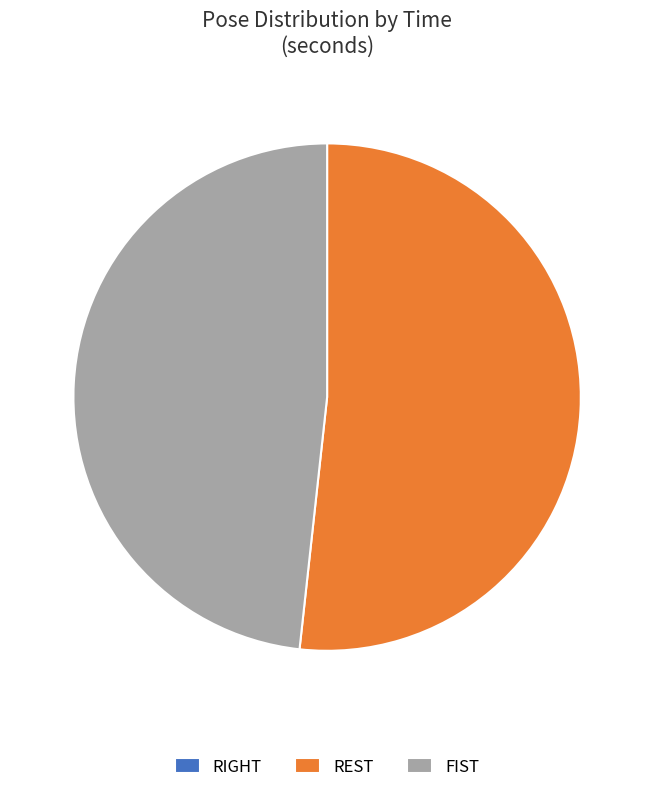

True or false: REST accounts for 45% of the total.

False